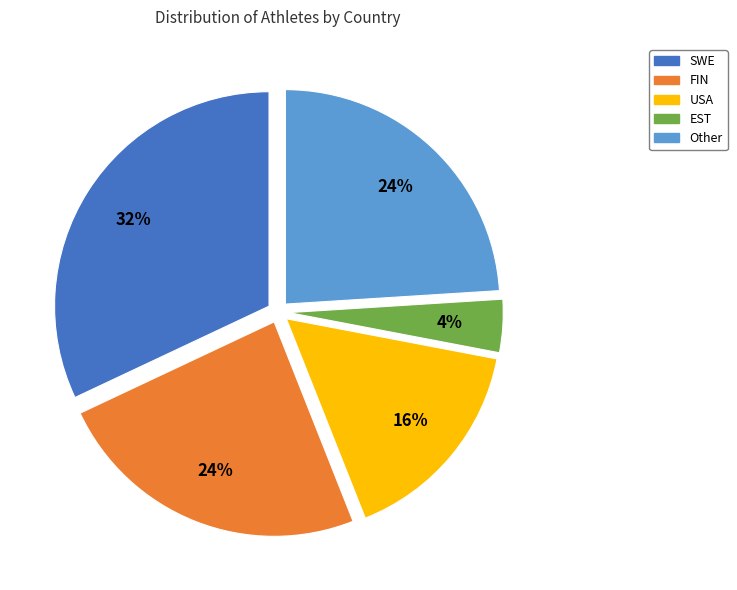

Which has a higher value, SWE or FIN?

SWE